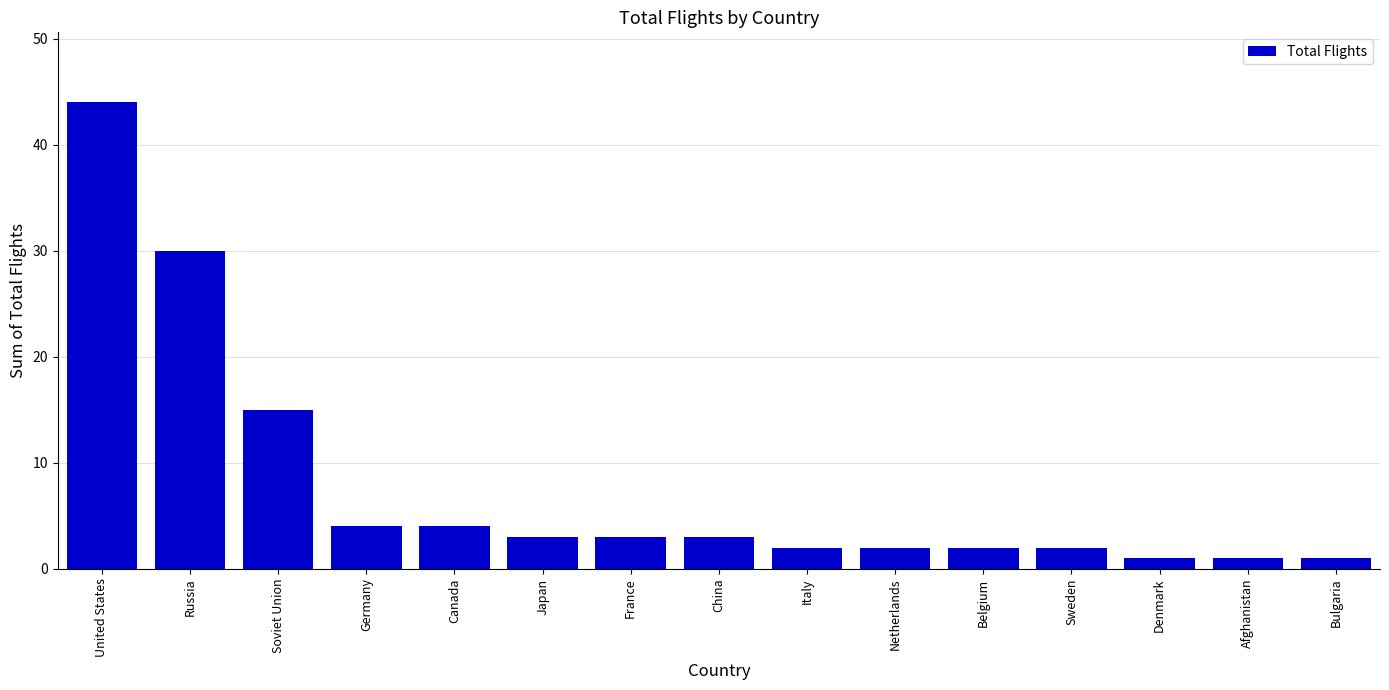

At which category does the chart reach its peak across all series?

United States